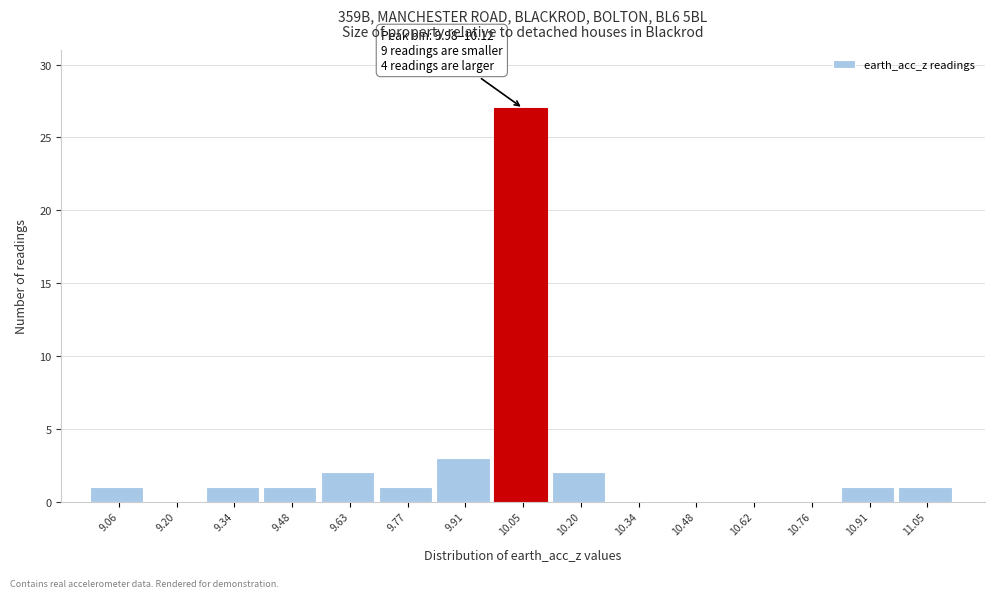

Over which range of the x-axis is the bar tallest?

9.98 to 10.12